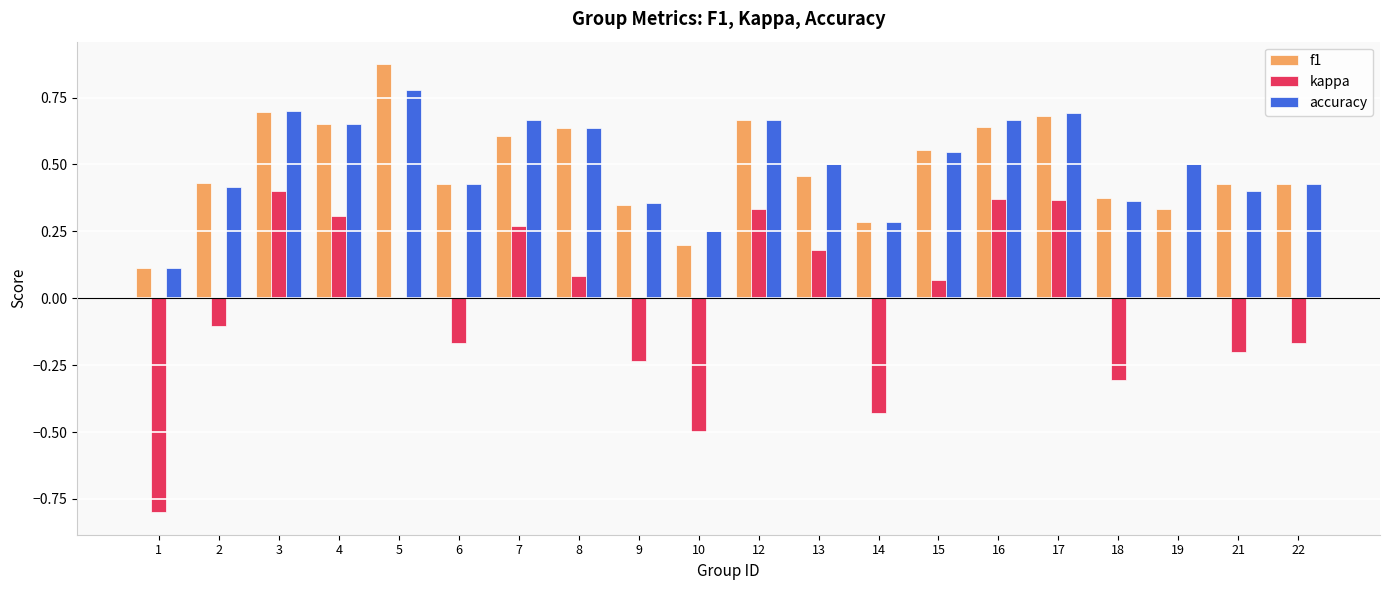

Are the bars grouped side by side (vs. stacked)?

Yes